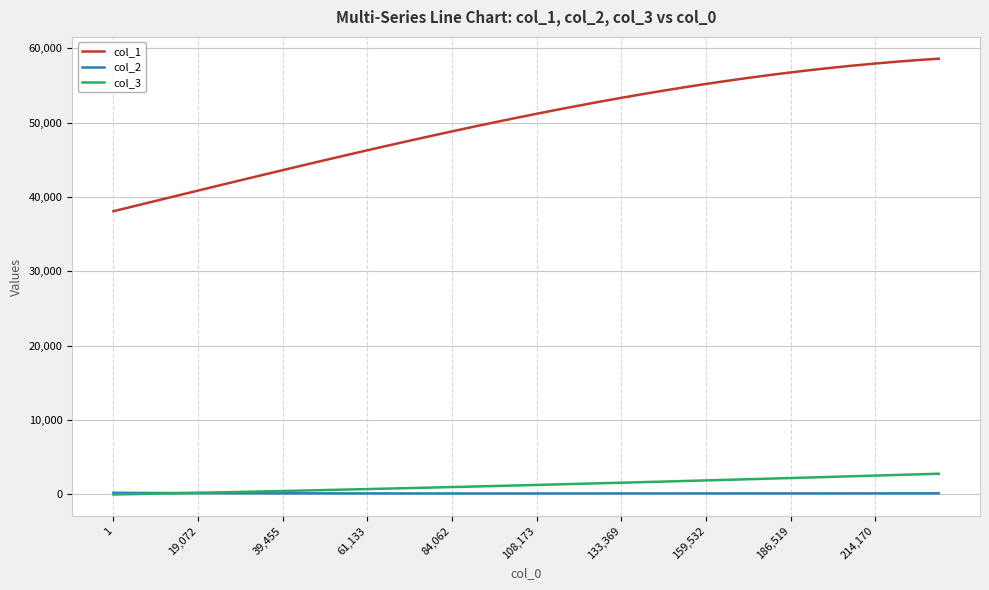

List the series in order of their peak value, highest first.

col_1, col_3, col_2